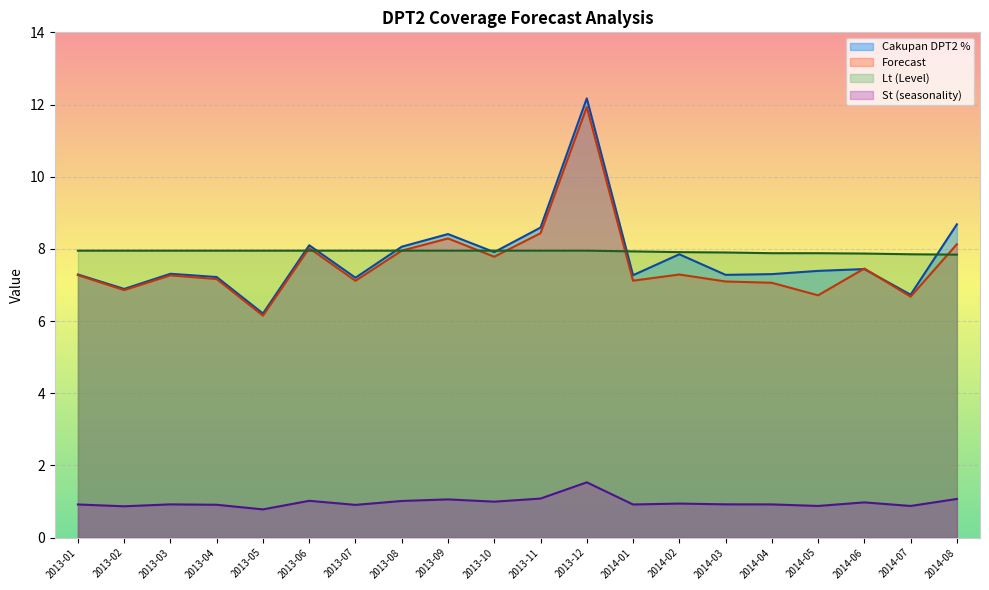

How many lines are shown in the chart?

4